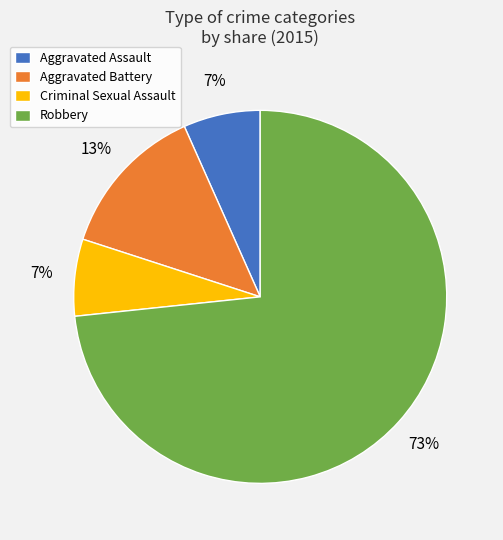

Do Aggravated Assault and Robbery together represent more than half of the pie?

Yes